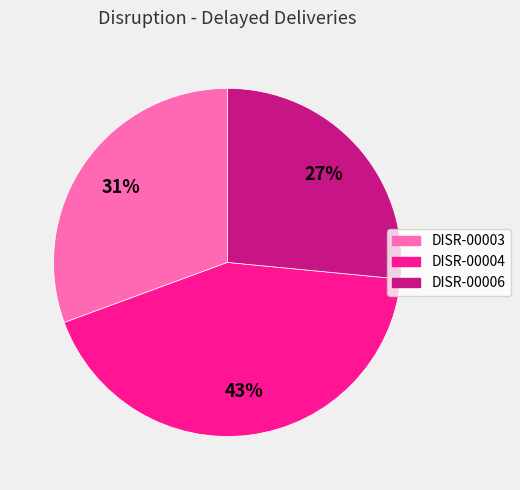

Approximately how many times larger is the value at DISR-00003 compared to DISR-00004?

0.7